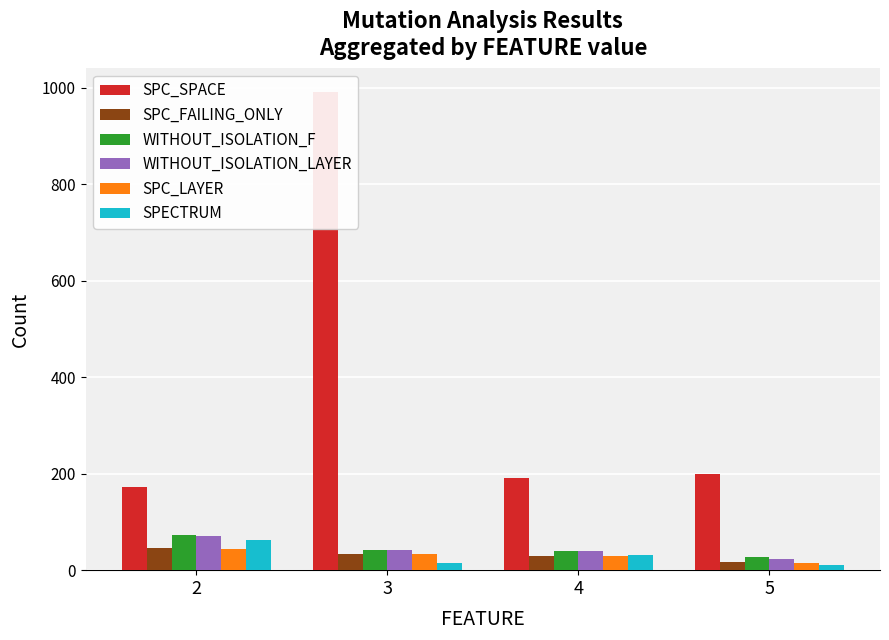

Between 5 and 4, which is larger?

5